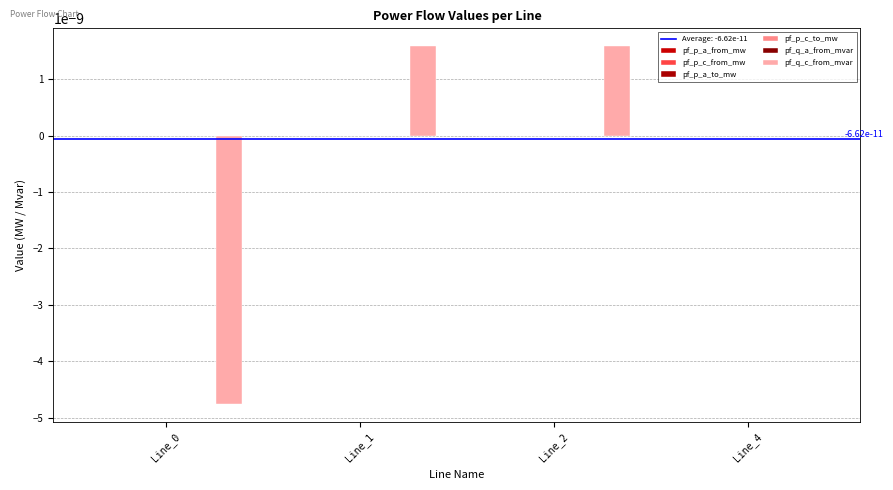

Which series changed the most between Line_0 and Line_4?

pf_q_c_from_mvar